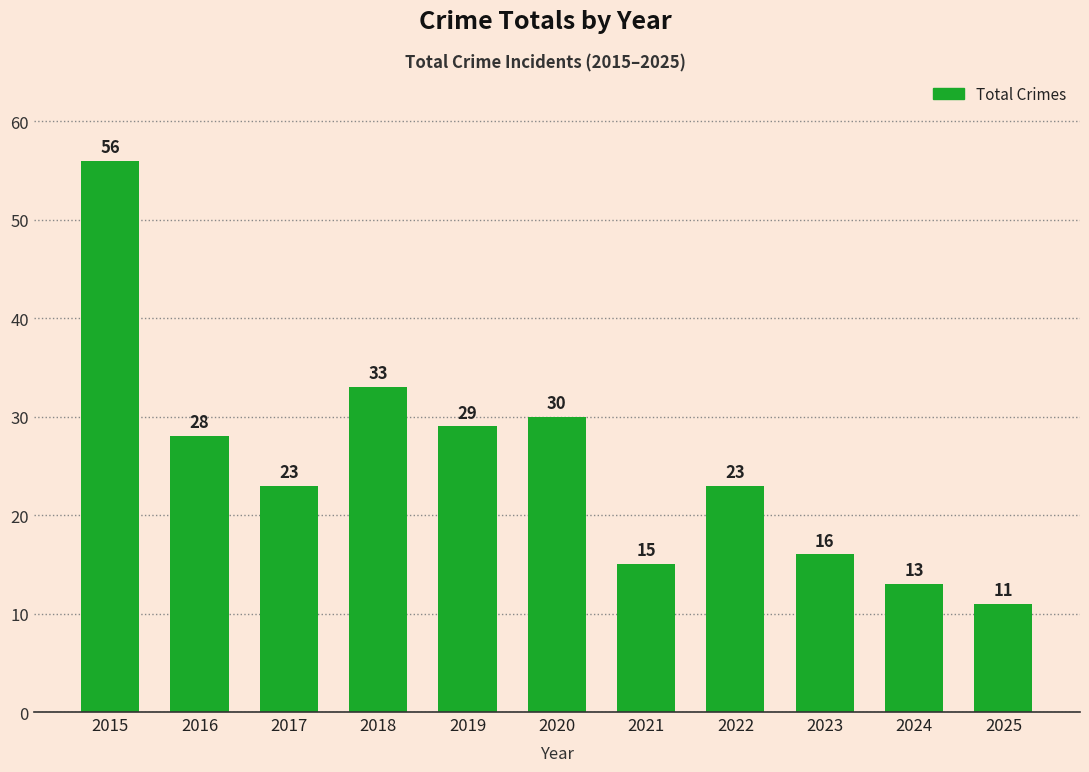

Reading right to left, list all the values displayed in this chart.

2025=11	2024=13	2023=16	2022=23	2021=15	2020=30	2019=29	2018=33	2017=23	2016=28	2015=56